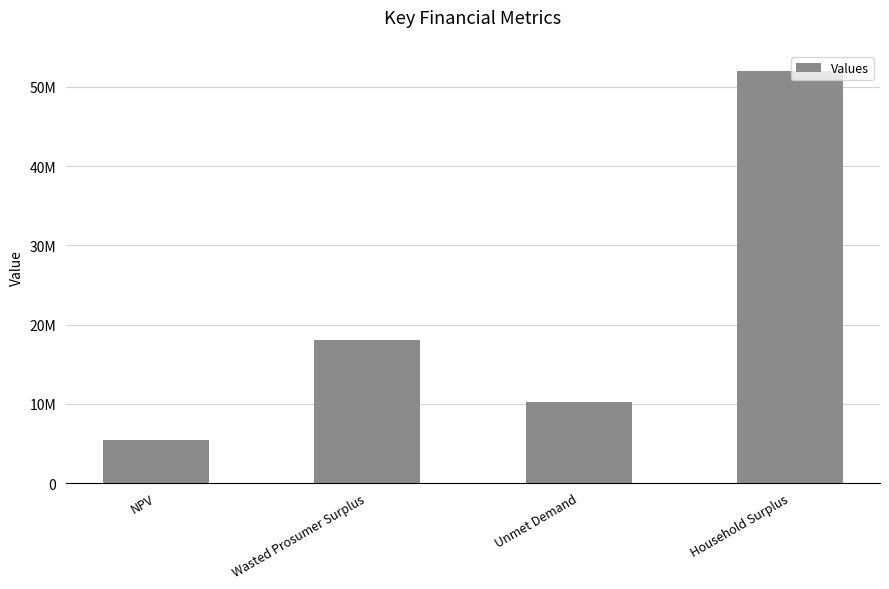

Are the bars grouped side by side (vs. stacked)?

No